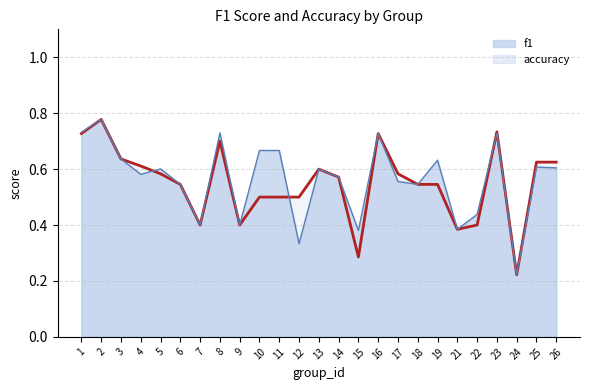

What is the sum of the f1 values at 17 and 8?

1.3